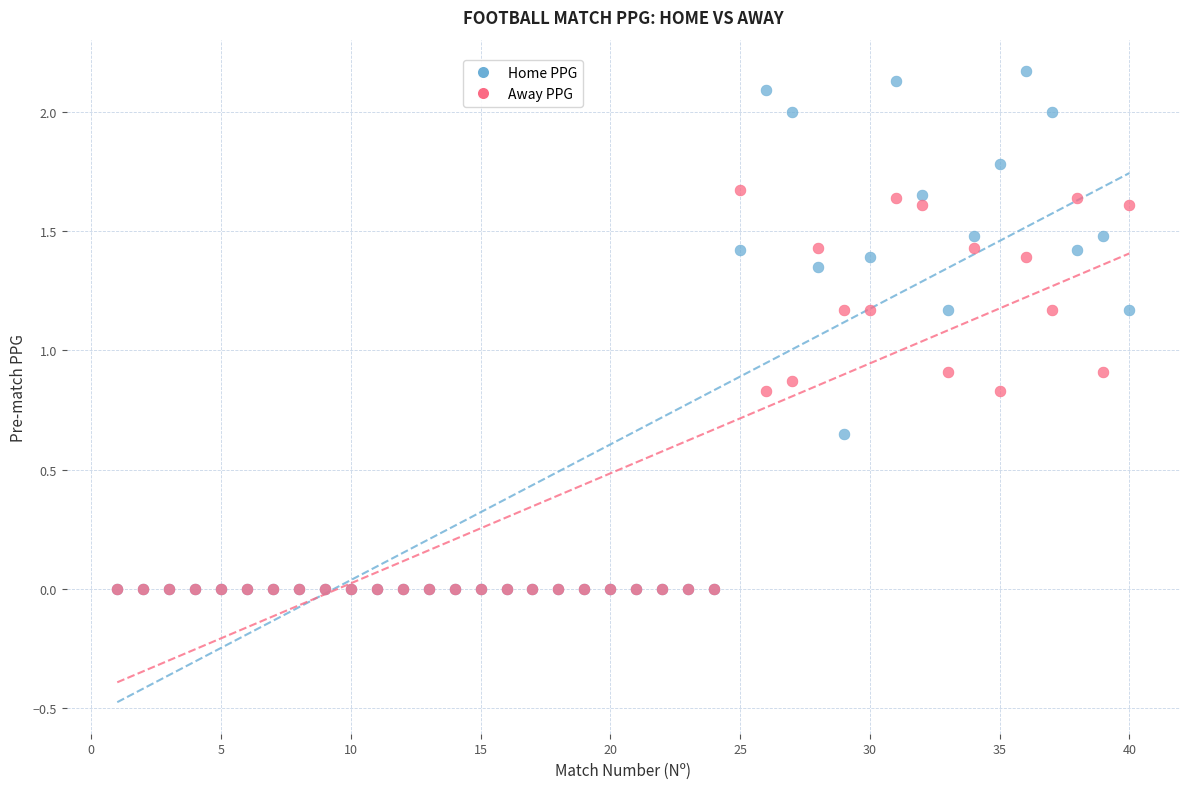

Which series has the widest spread of Y values?

Home PPG